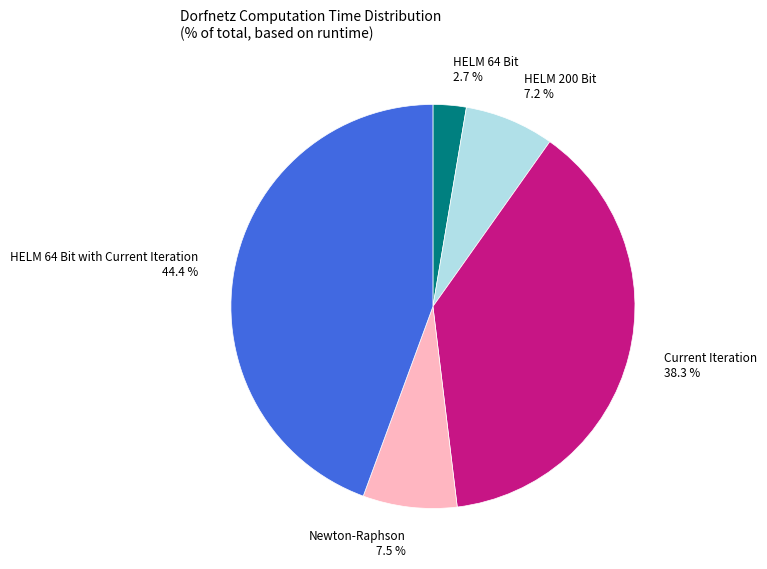

Is there any slice that represents more than half of the pie?

No